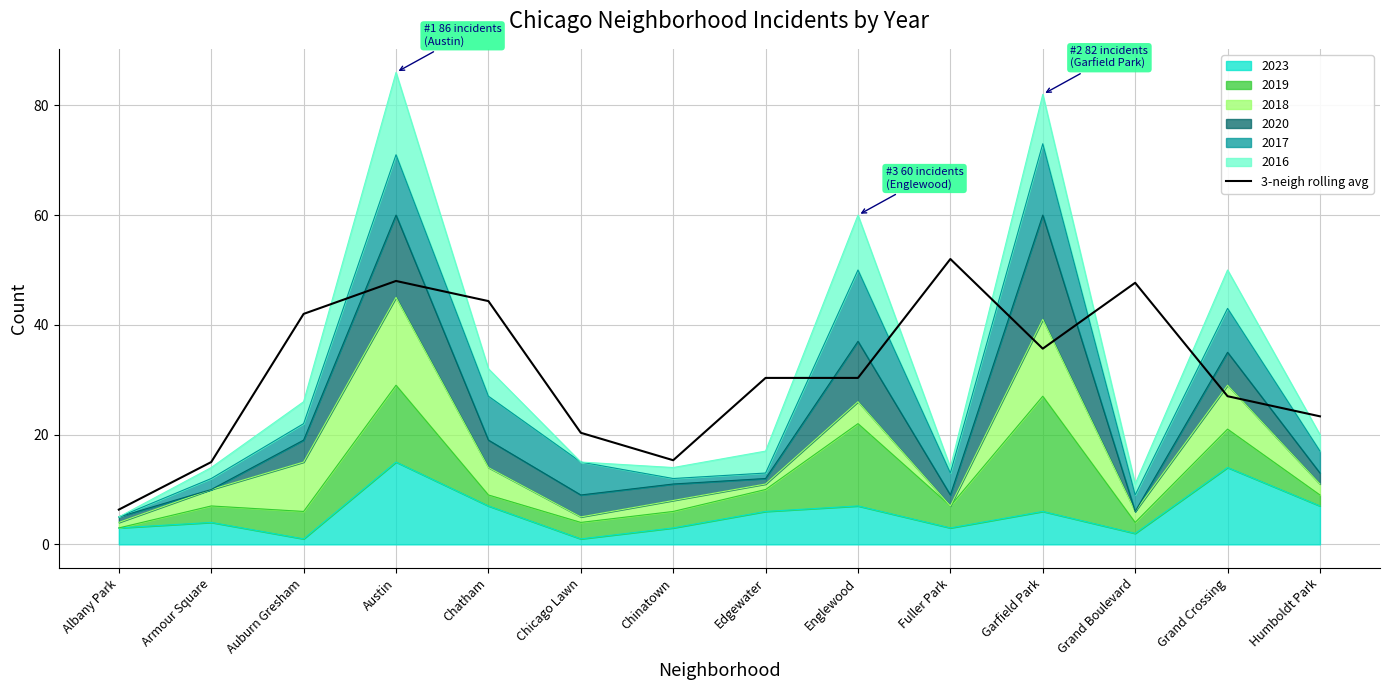

Reading left to right, transcribe all the data shown in this chart.

6.3	15.0	42.0	48.0	44.3	20.3	15.3	30.3	30.3	52.0	35.7	47.7	27.0	23.3